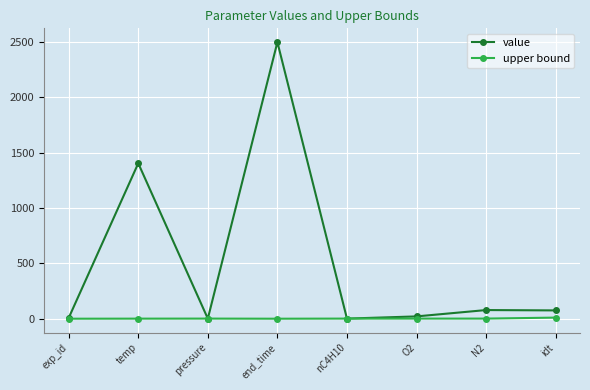

Rank the series by their average value, from lowest to highest.

upper bound, value